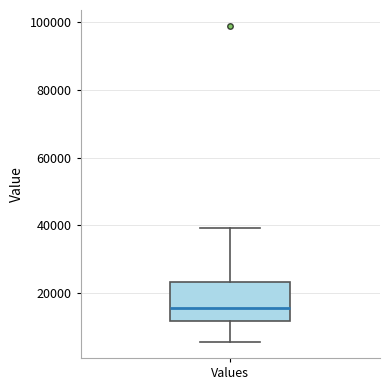

Read this box plot against the y-axis: the position of the median line, the range covered by the box, and the ends of both whiskers. The values are not printed on the chart, so give them approximately, as read against the axis.

median 16000, box 12000 to 24000, whiskers 6000 to 40000